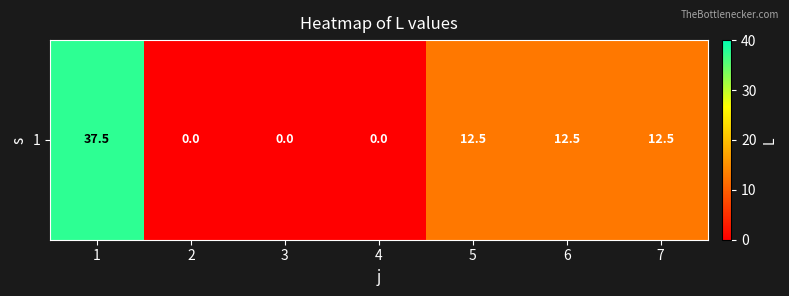

What is the difference between the values at 1 and 4?

37.5